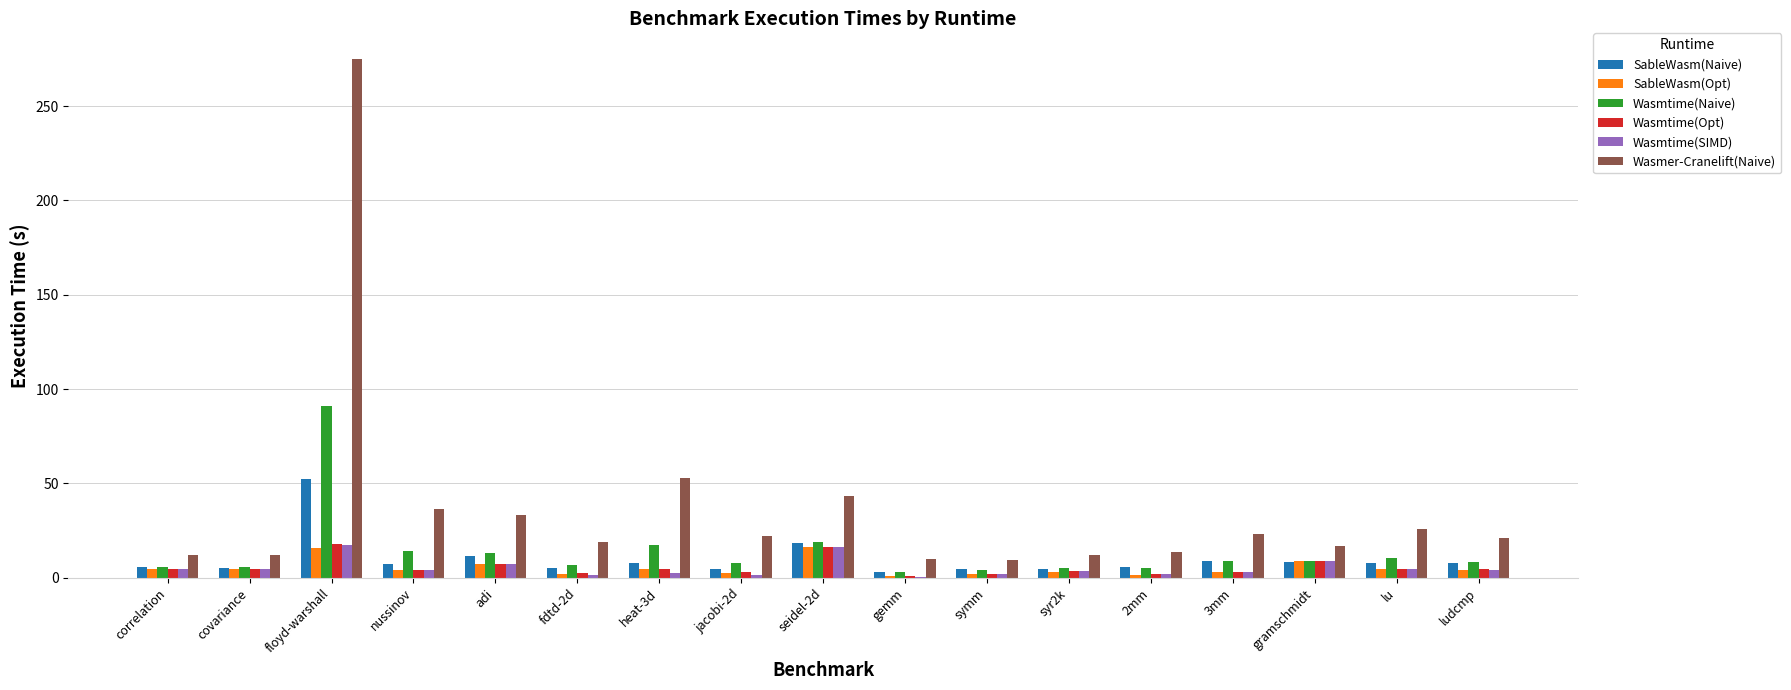

At which label is Wasmer-Cranelift(Naive) closest to 142?

heat-3d